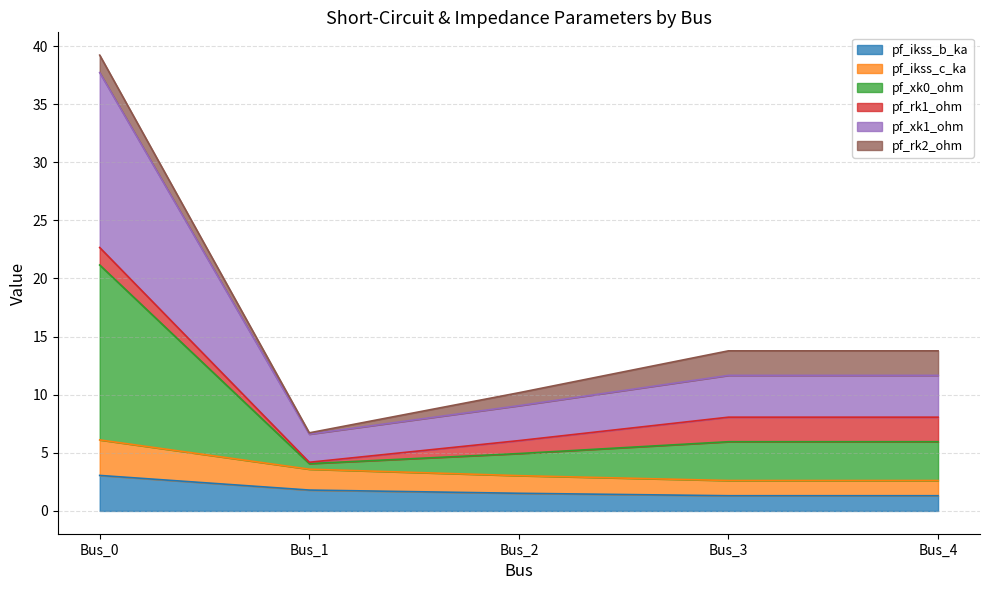

True or false: pf_ikss_b_ka and pf_ikss_c_ka intersect in this chart.

False